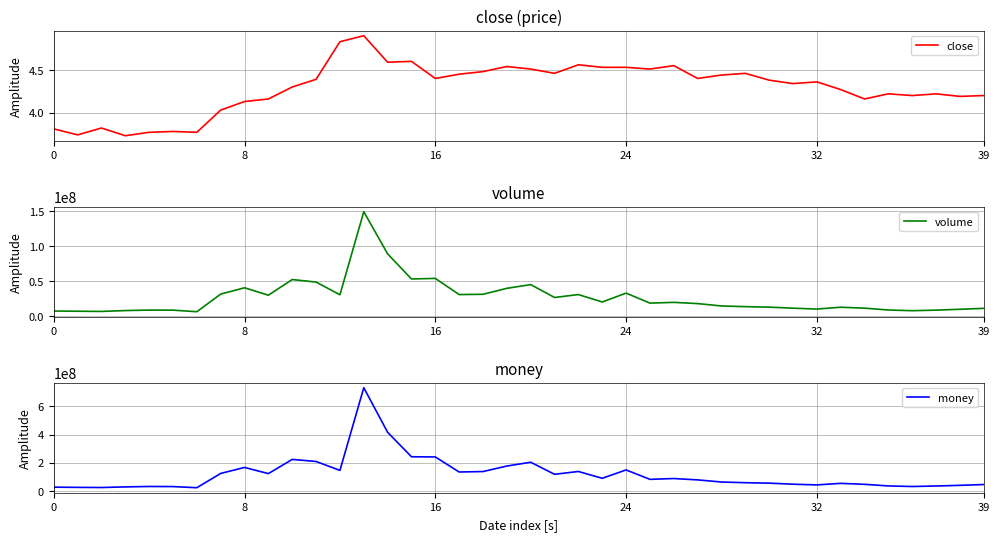

Which series has the widest spread of values?

money